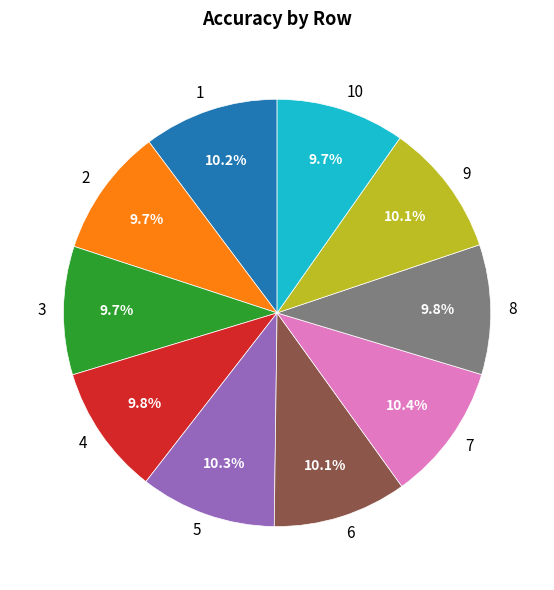

To the nearest percent, what is the combined percentage of 10 and 9?

20%